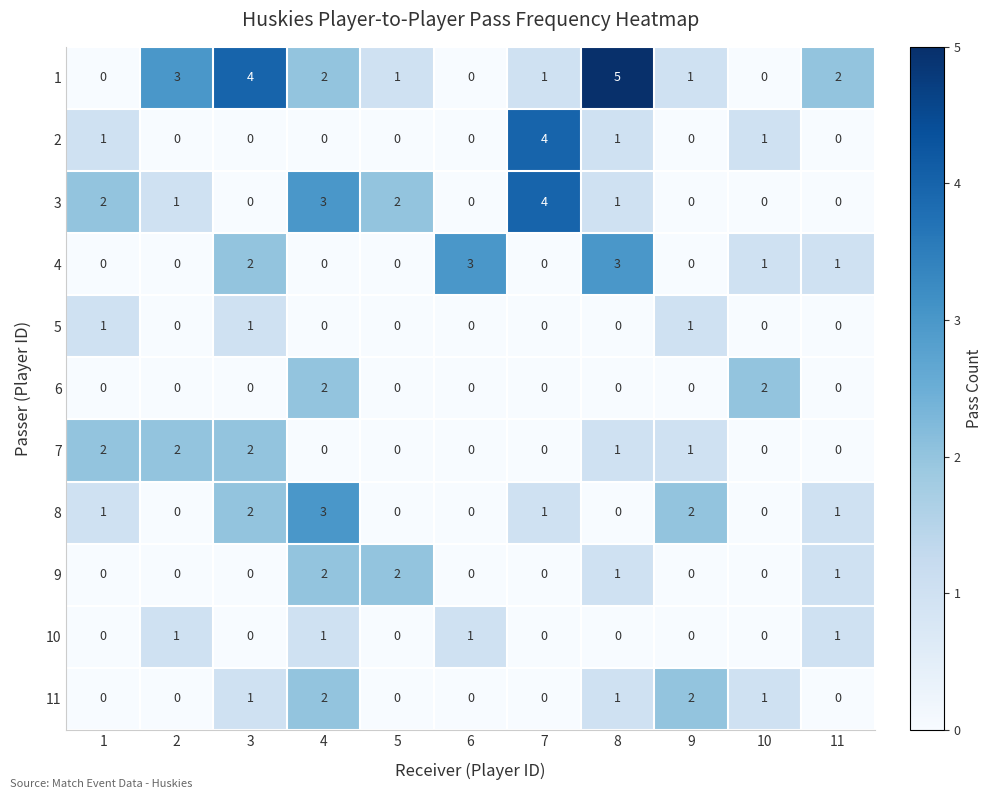

The value of 11 at 8 is 1. True or false?

True